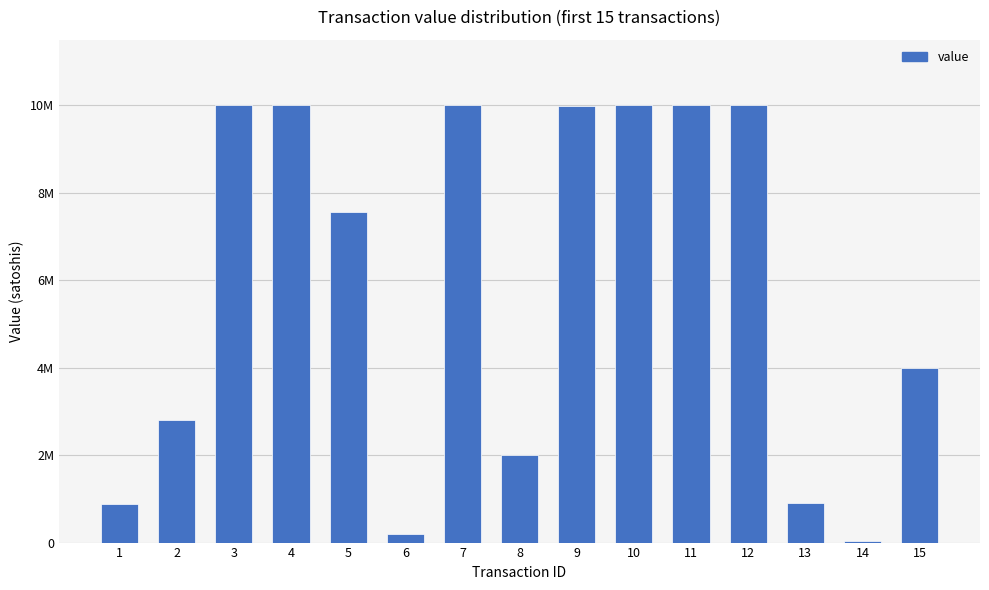

What is the change in value from 13 to 14?

-853222